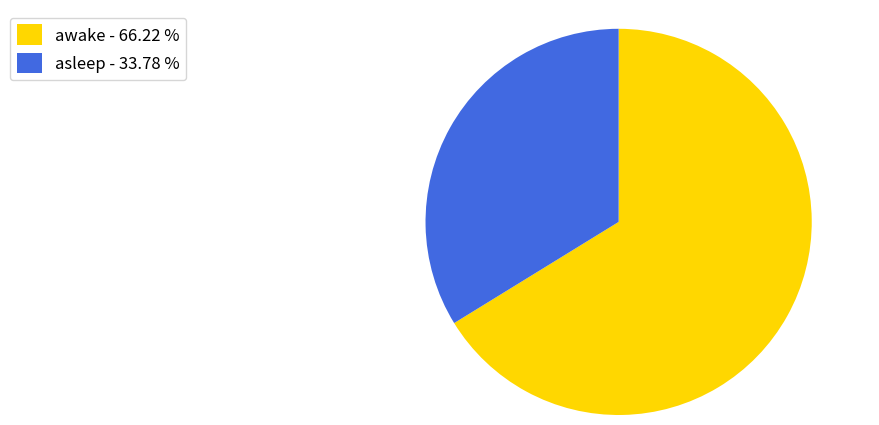

Do awake - 66.22 % and asleep - 33.78 % together represent more than half of the pie?

Yes